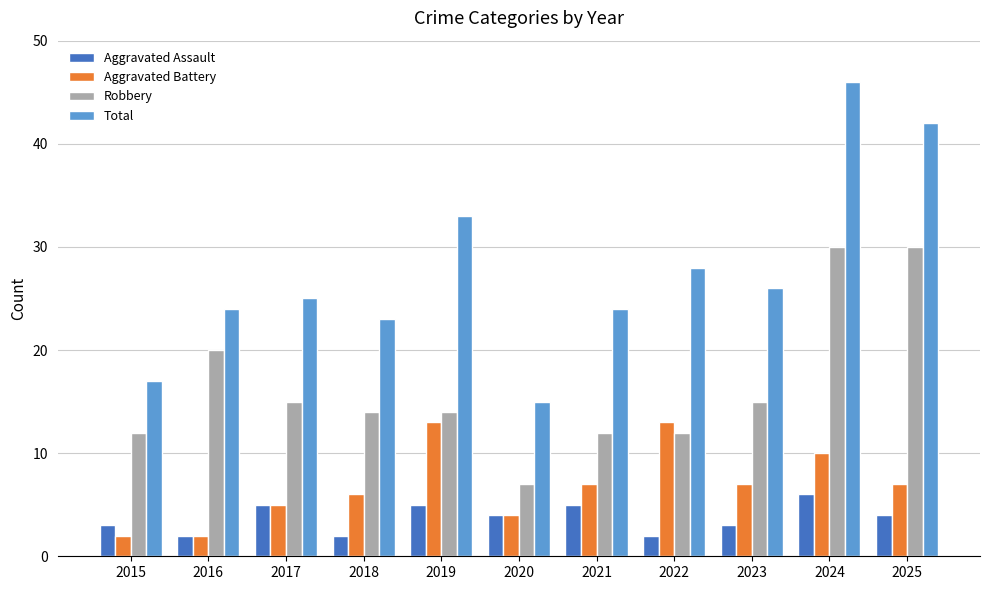

List the series in order of their peak value, highest first.

Total, Robbery, Aggravated Battery, Aggravated Assault